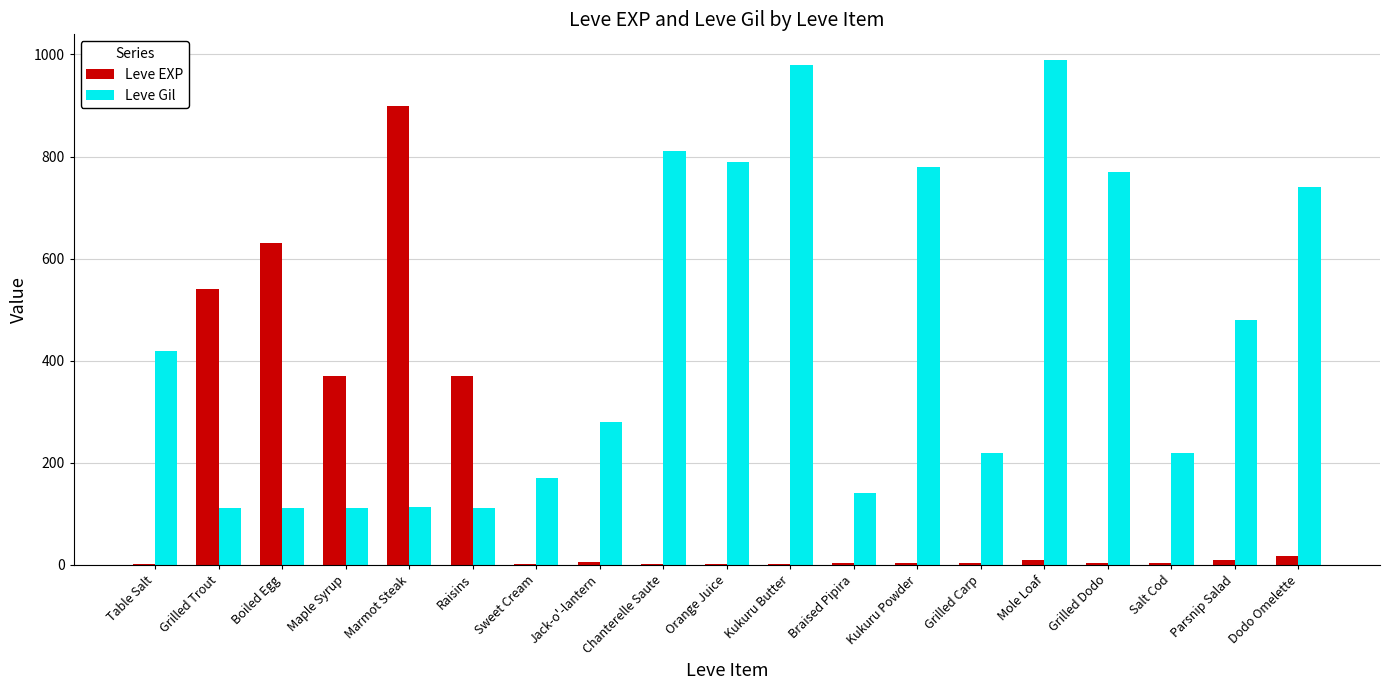

Where does the Leve EXP series first go above 4?

Grilled Trout